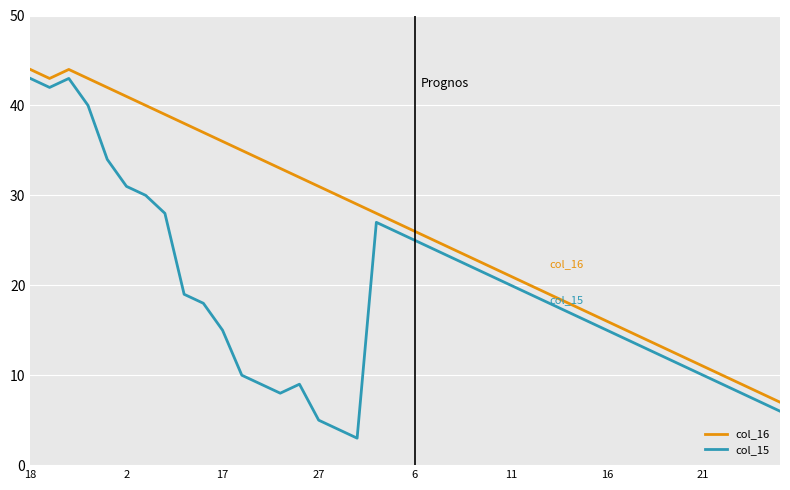

In col_16, how many points are higher than both neighbors (excluding endpoints)?

1